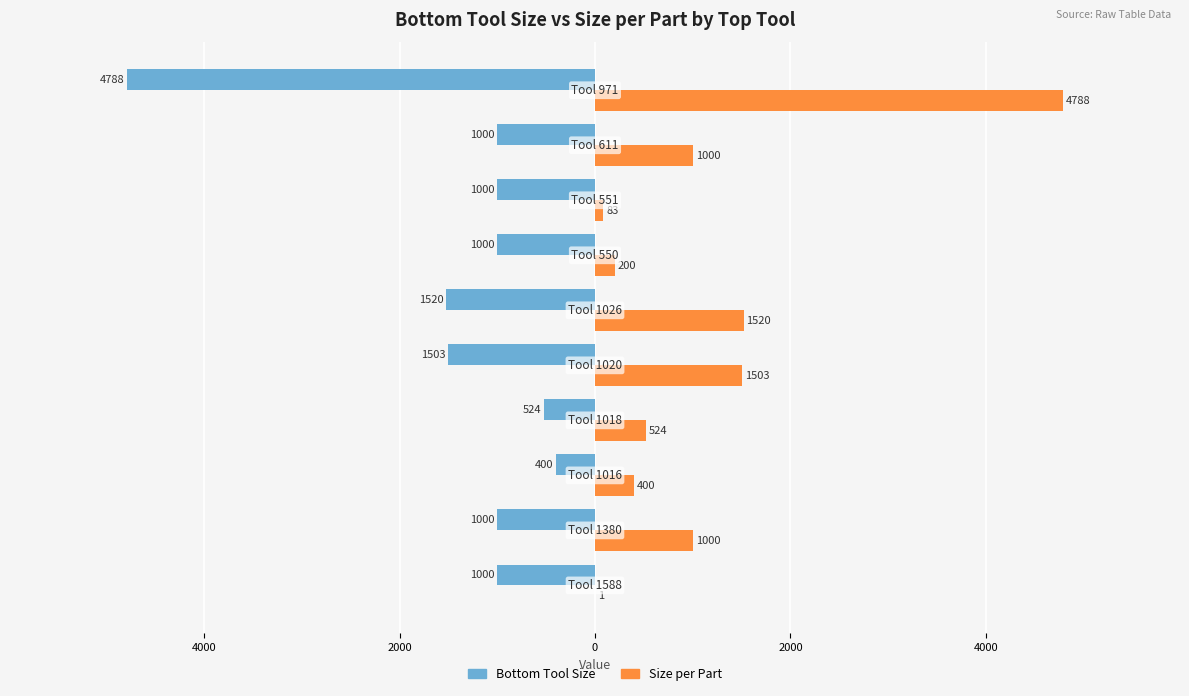

What are all the series names shown in the legend?

Bottom Tool Size, Size per Part